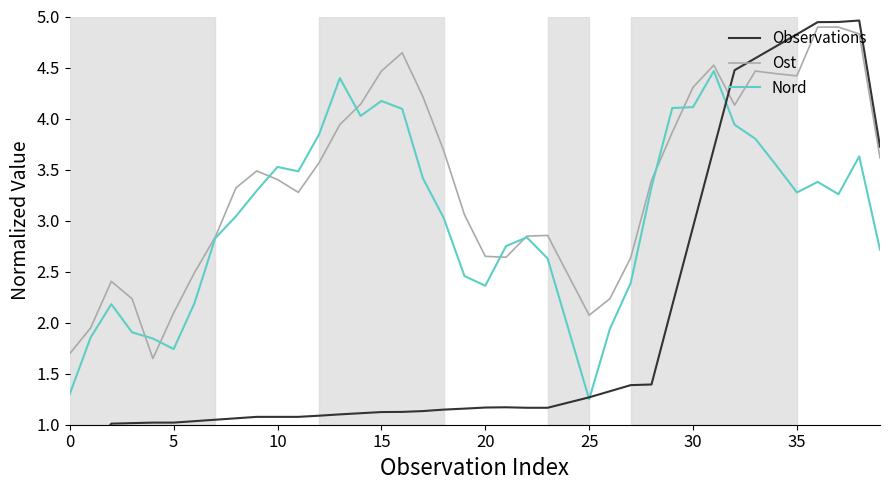

At how many categories does at least one series exceed 1?

40